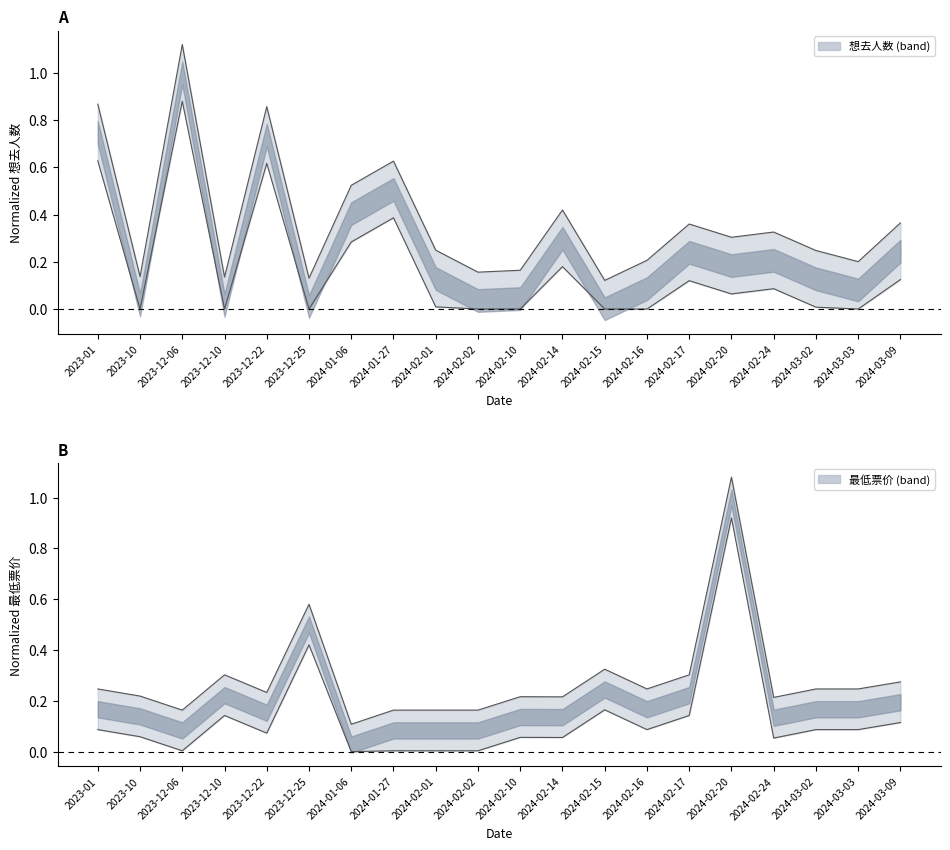

True or false: 想去人数 has a value of 0.2 at 2024-01-06.

False